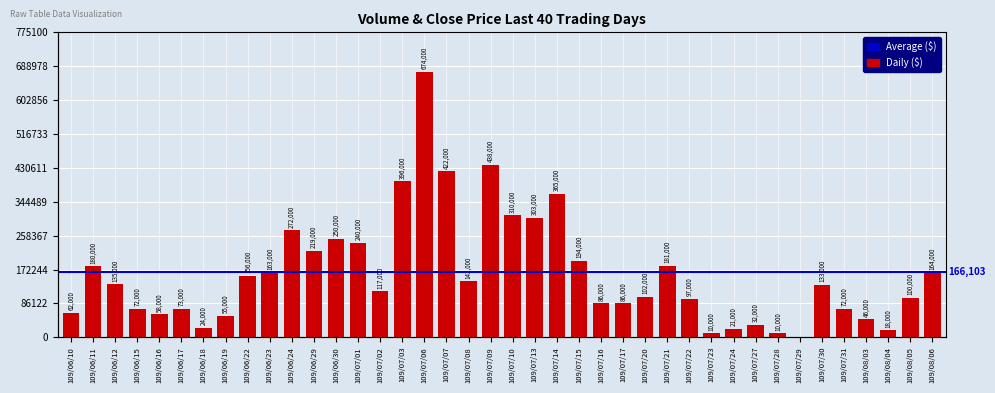

What is the difference between the second highest and minimum values?

438000